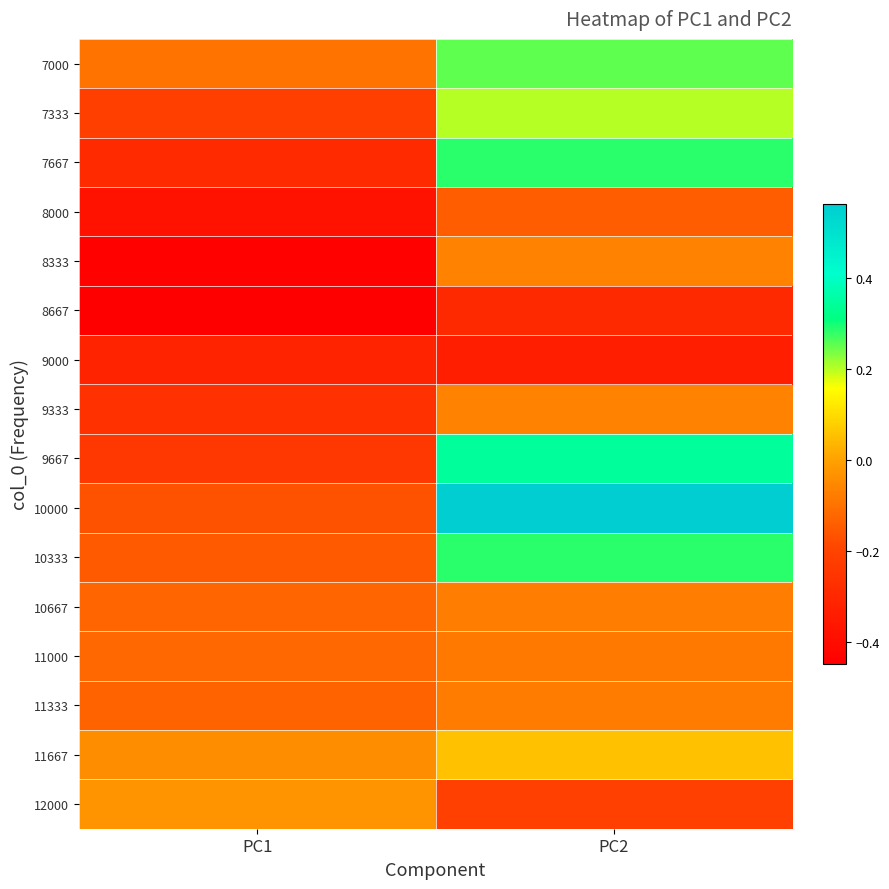

At how many categories does at least one series exceed 0?

1